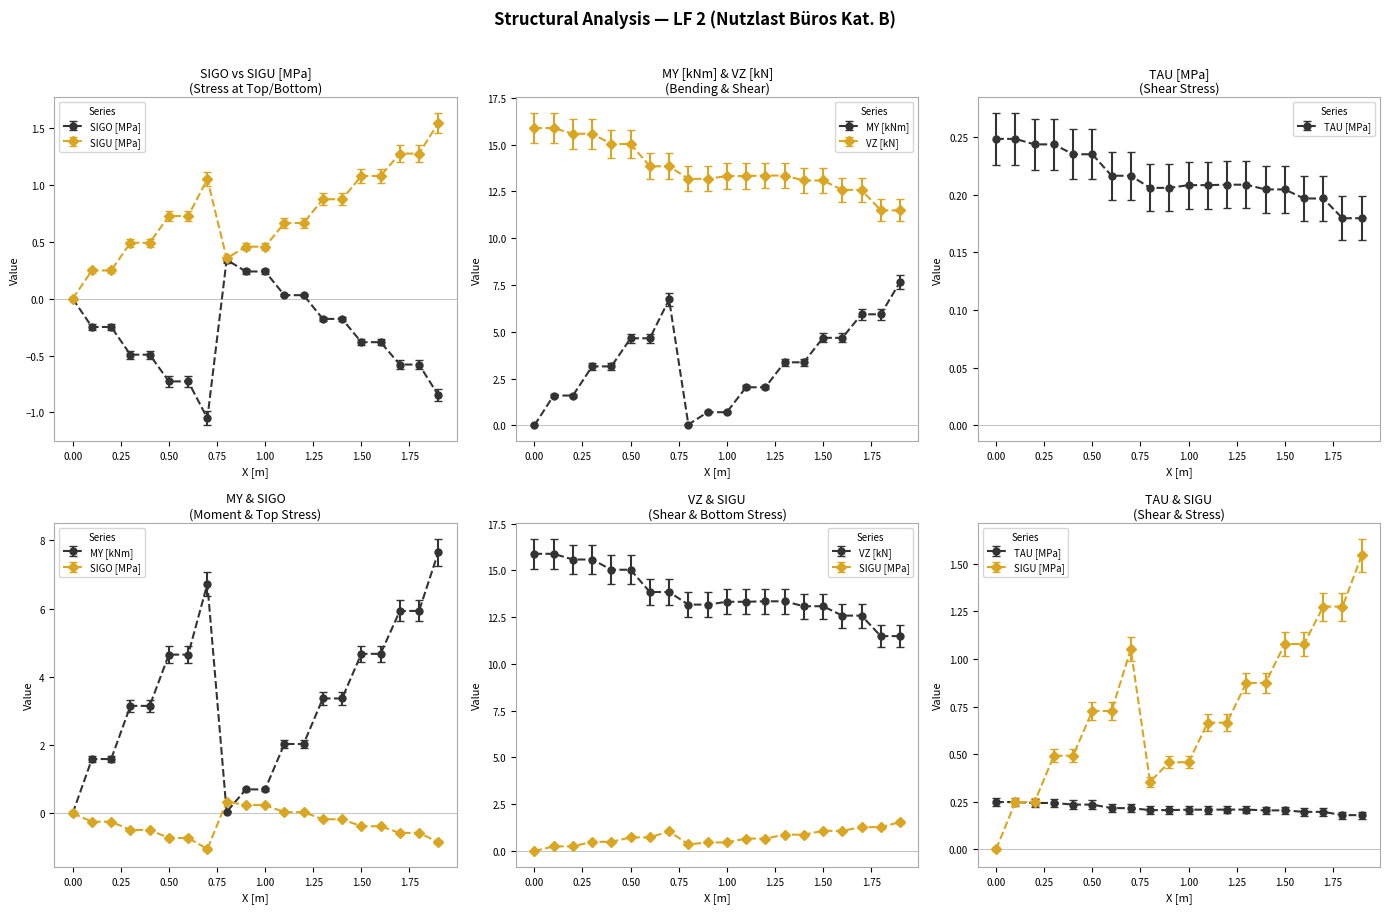

True or false: SIGO [MPa] and MY [kNm] cross at least once.

True